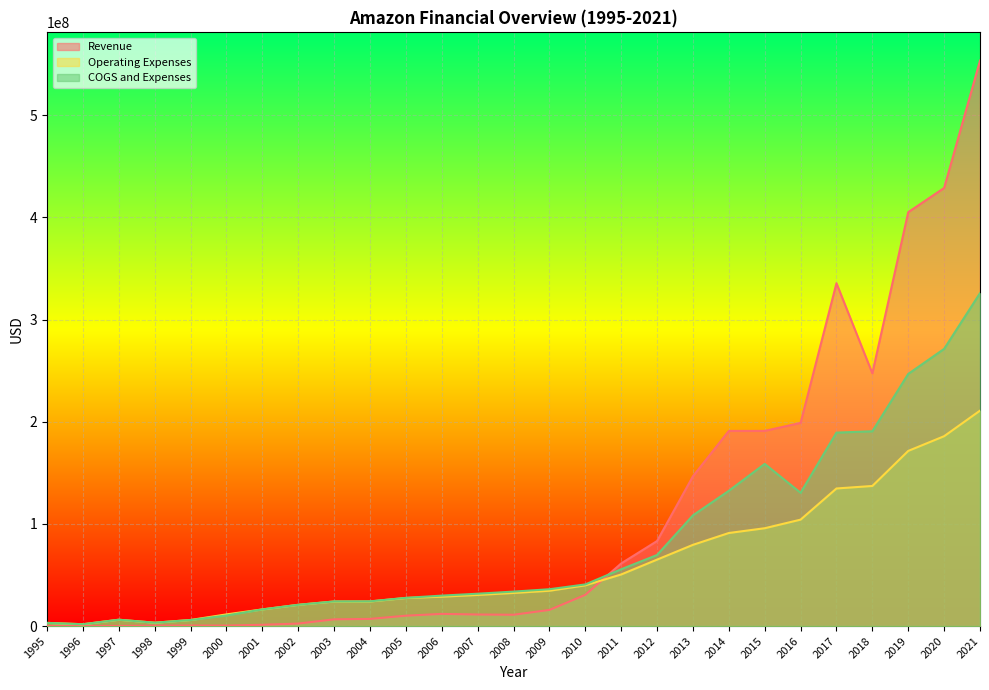

Which category has the highest value across all series?

2021